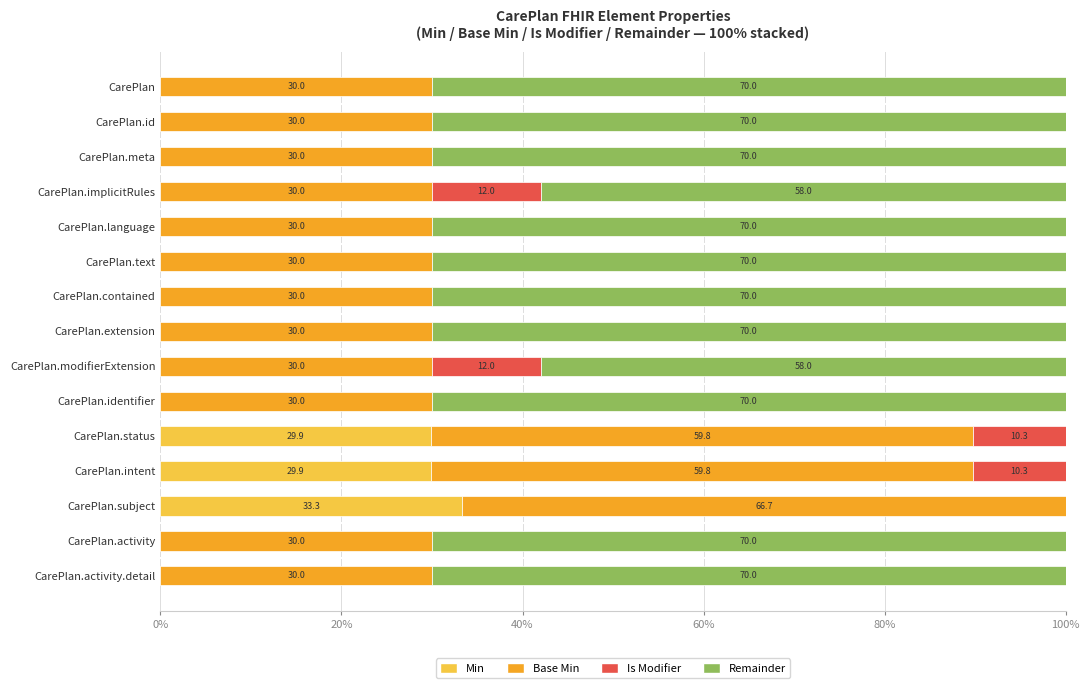

The value of Min at CarePlan.intent is 20.5. True or false?

False